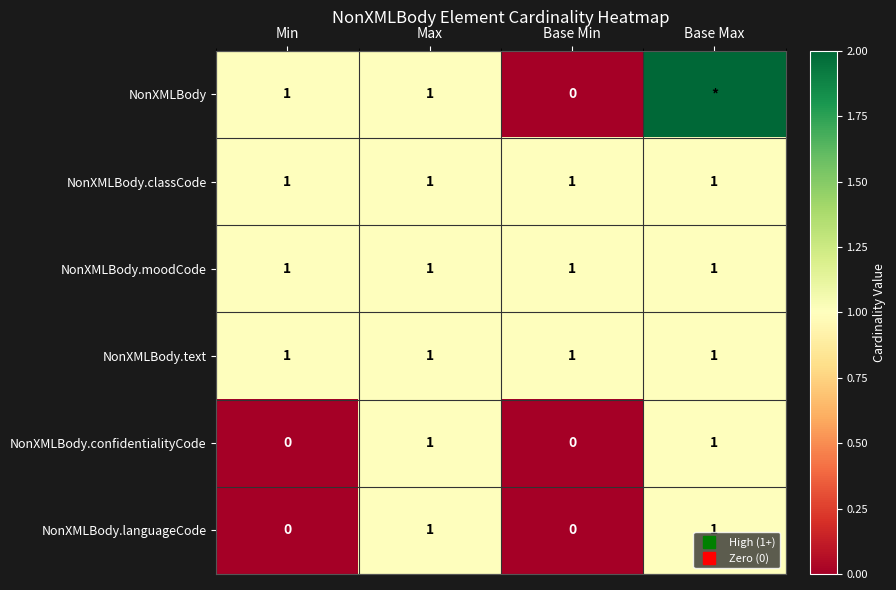

What is the maximum value shown in the chart?

2